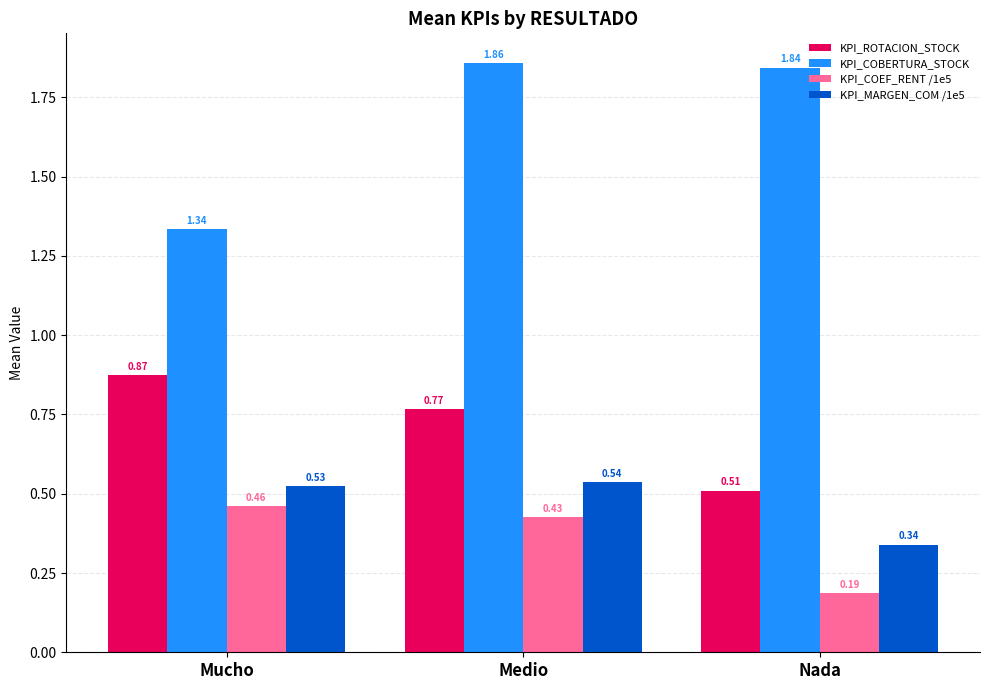

What is the label of the 3rd bar from the left?

Nada